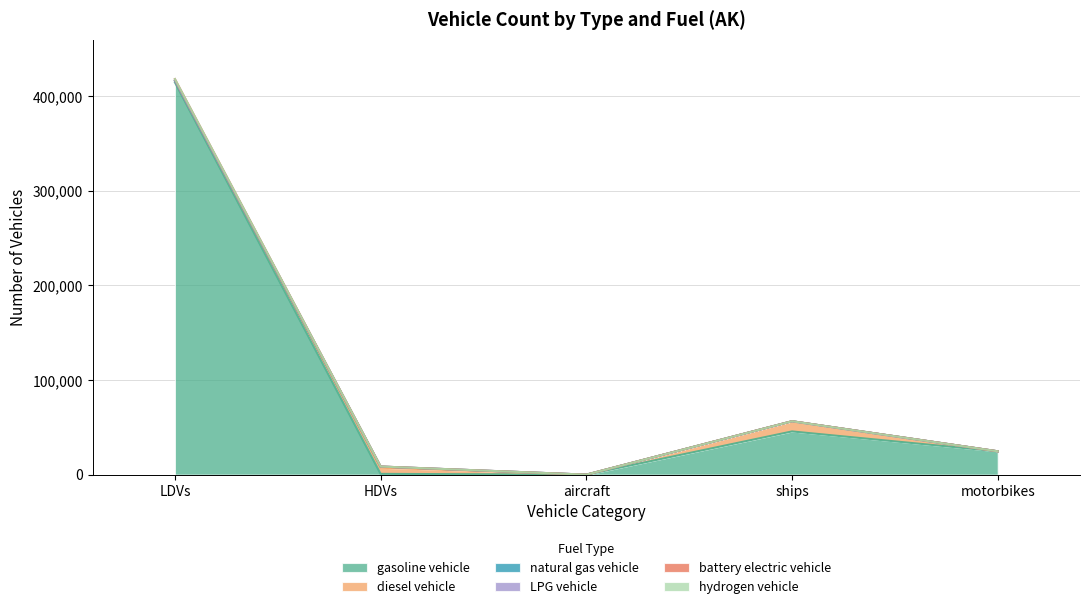

What is the total value across all series at ships?

56474